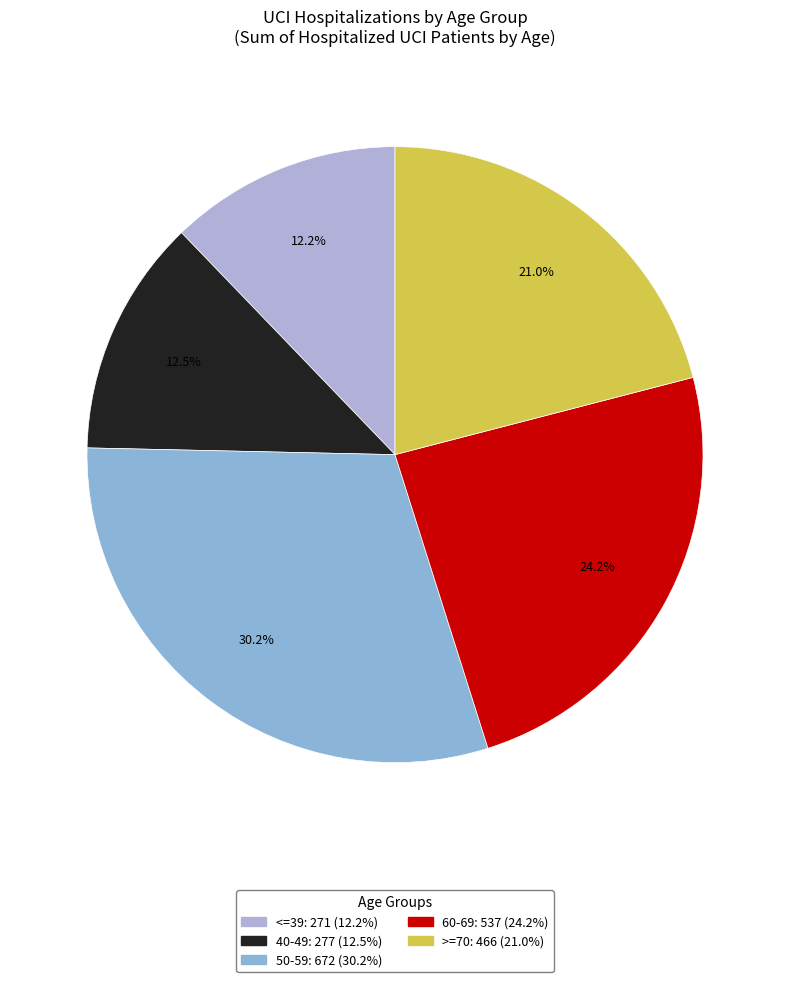

Does >=70 account for over 50% of the chart?

No